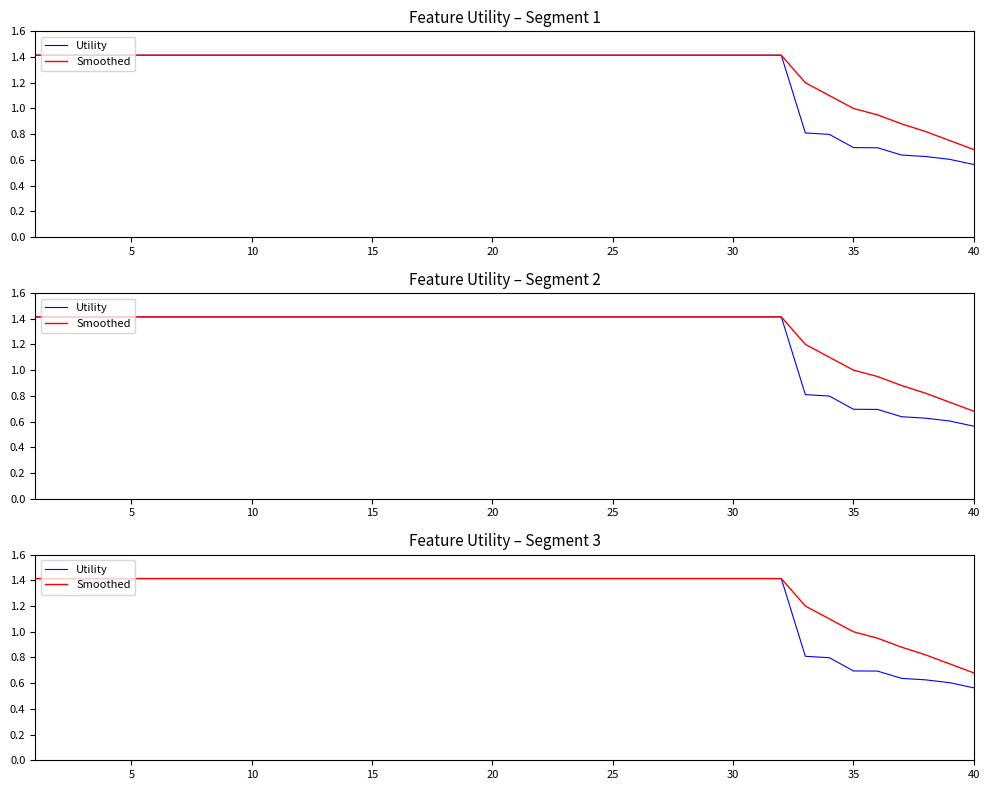

What is the lowest value of the Smoothed series?

0.7